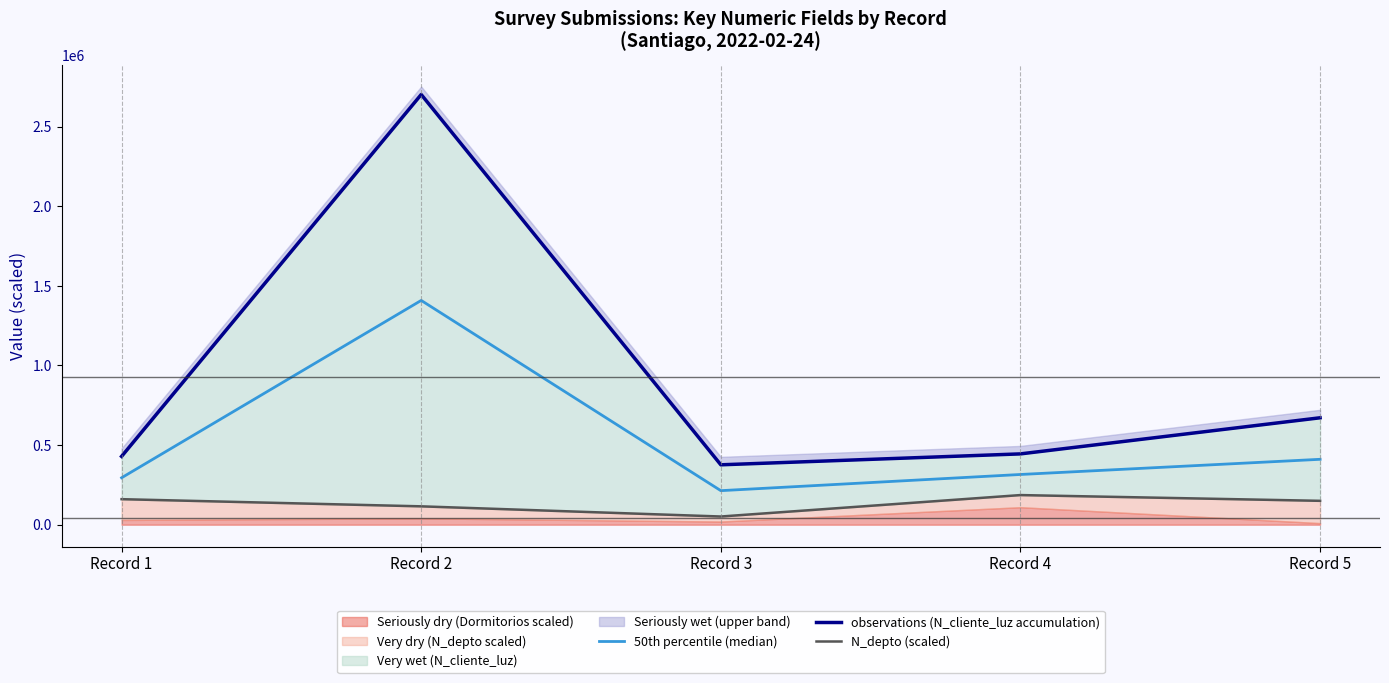

How many data points in 50th percentile (median) are less than 315481?

2